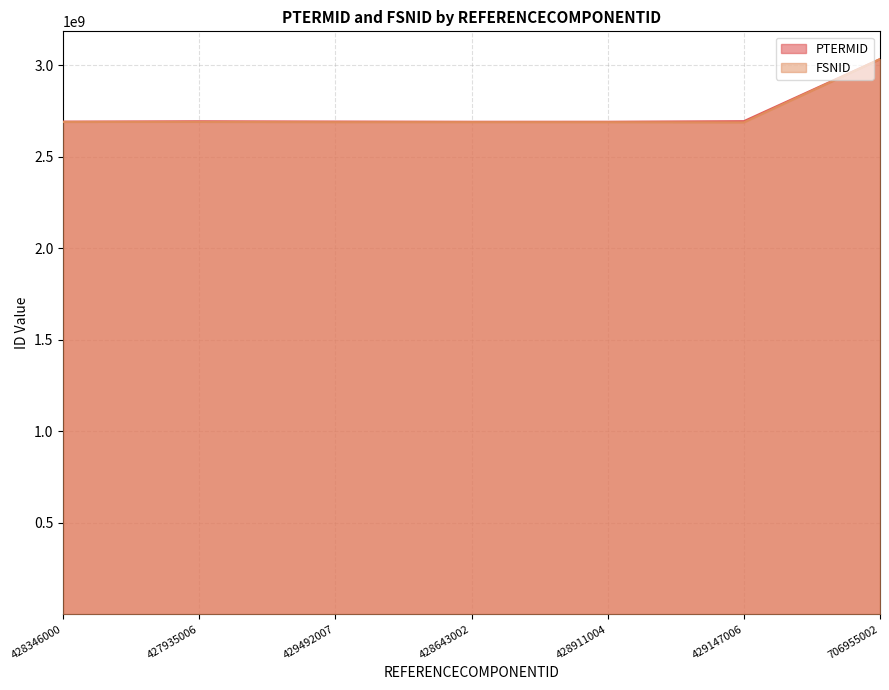

What is the sum of the PTERMID values at 706955002 and 429492007?

5728174024